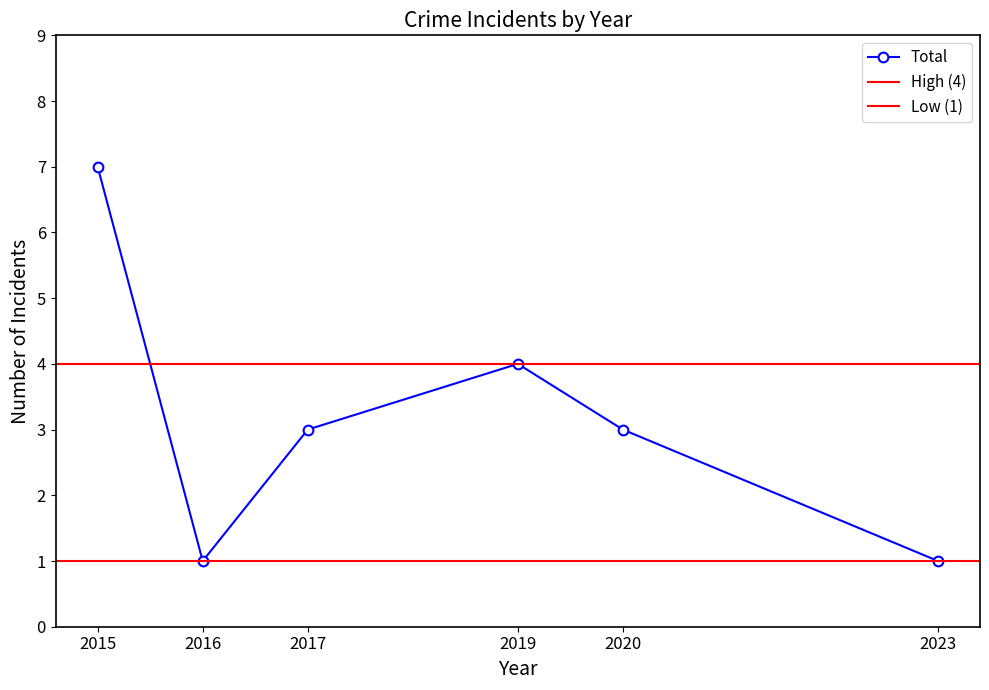

Reading right to left, list all the values displayed in this chart.

2023=1	2020=3	2019=4	2017=3	2016=1	2015=7